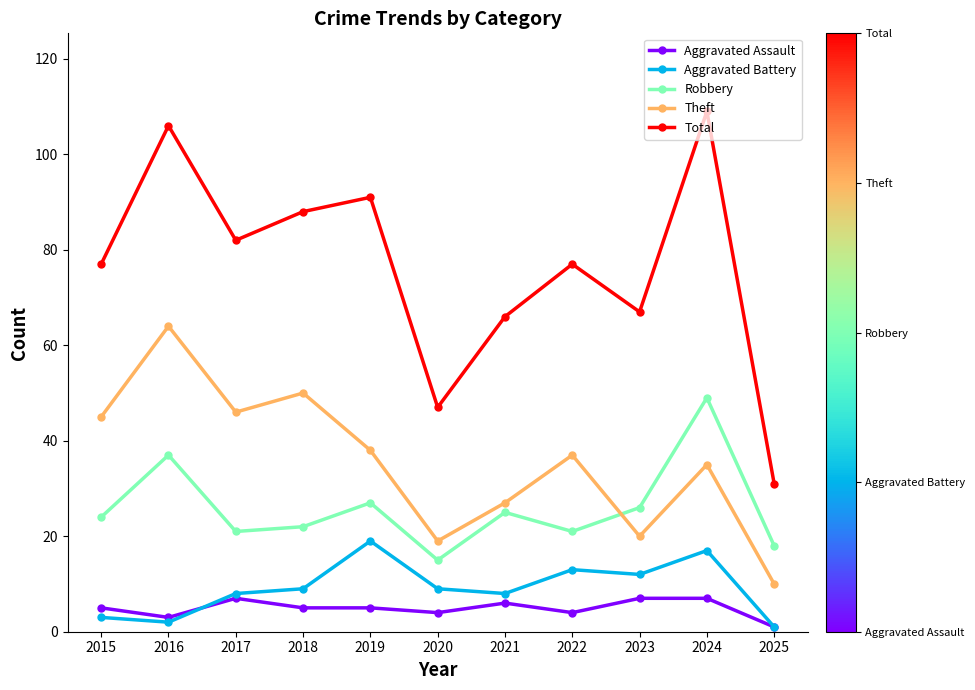

At which category does Theft reach its first local valley?

2017